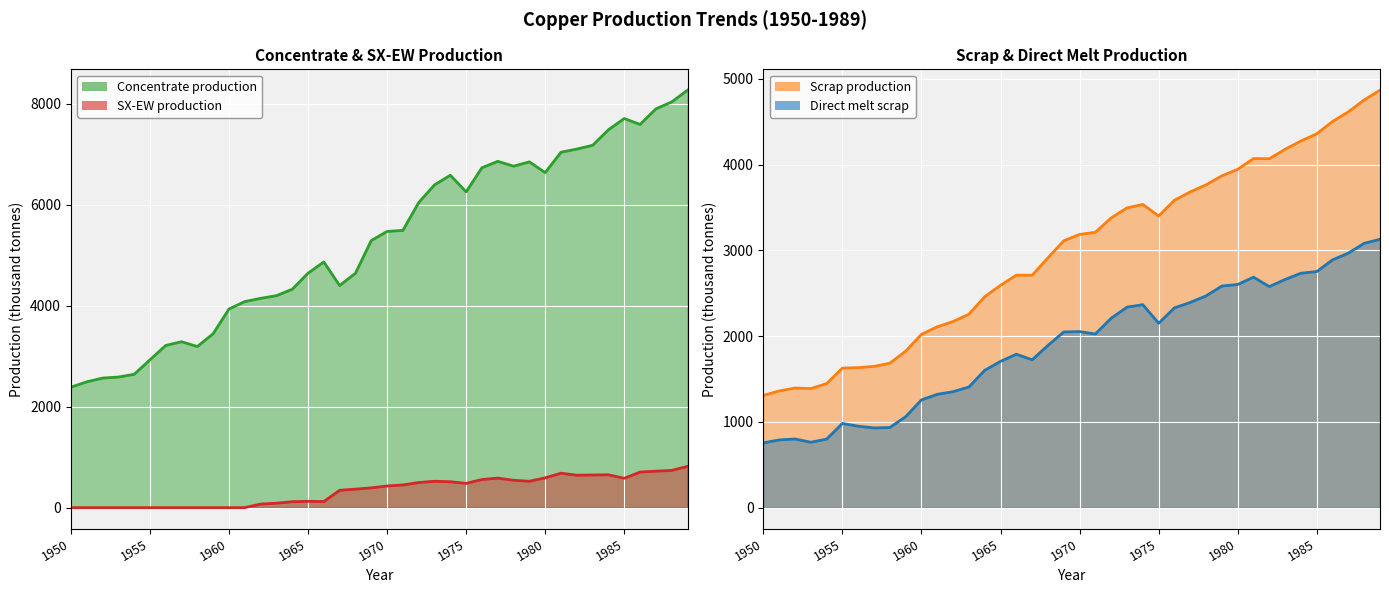

Which series has the largest range (max minus min)?

Concentrate production